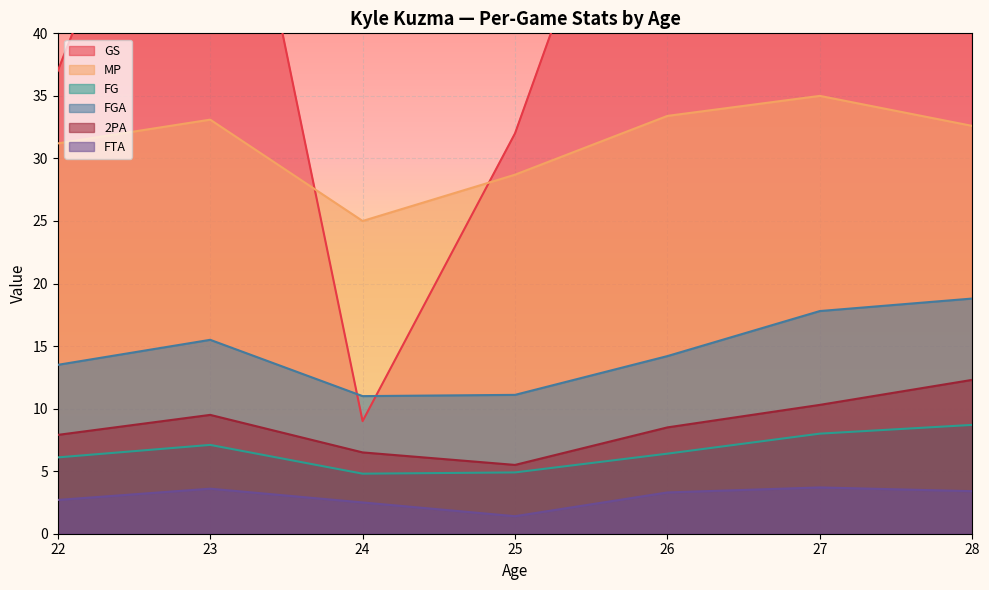

Reading left to right, extract all data points from this chart.

GS: 22=37.0	23=68.0	24=9.0	25=32.0	26=66.0	27=64.0	28=70.0
MP: 22=31.2	23=33.1	24=25.0	25=28.7	26=33.4	27=35.0	28=32.6
FG: 22=6.1	23=7.1	24=4.8	25=4.9	26=6.4	27=8.0	28=8.7
FGA: 22=13.5	23=15.5	24=11.0	25=11.1	26=14.2	27=17.8	28=18.8
2PA: 22=7.9	23=9.5	24=6.5	25=5.5	26=8.5	27=10.3	28=12.3
FTA: 22=2.7	23=3.6	24=2.5	25=1.4	26=3.3	27=3.7	28=3.4